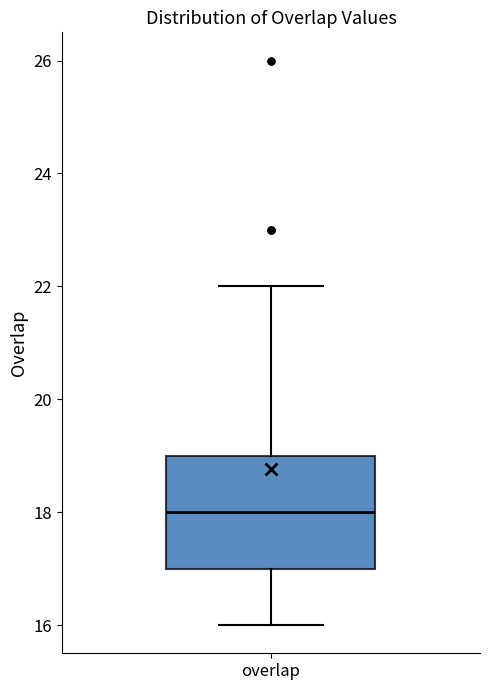

Read this box plot against the y-axis: the position of the median line, the range covered by the box, and the ends of both whiskers. The values are not printed on the chart, so give them approximately, as read against the axis.

median 18, box 17 to 19, whiskers 16 to 22